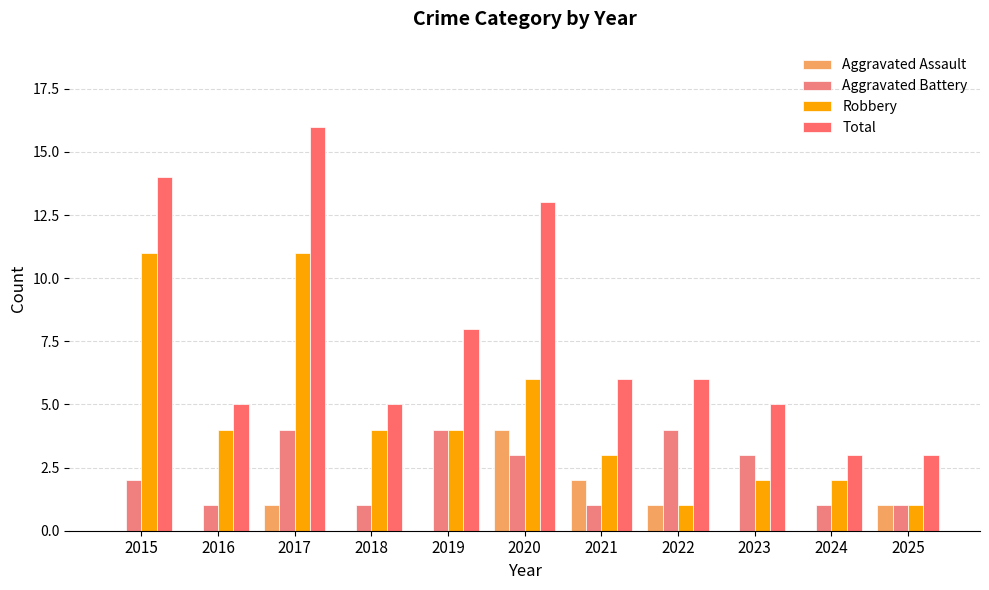

What is the spread (max minus min) of values at 2023?

5